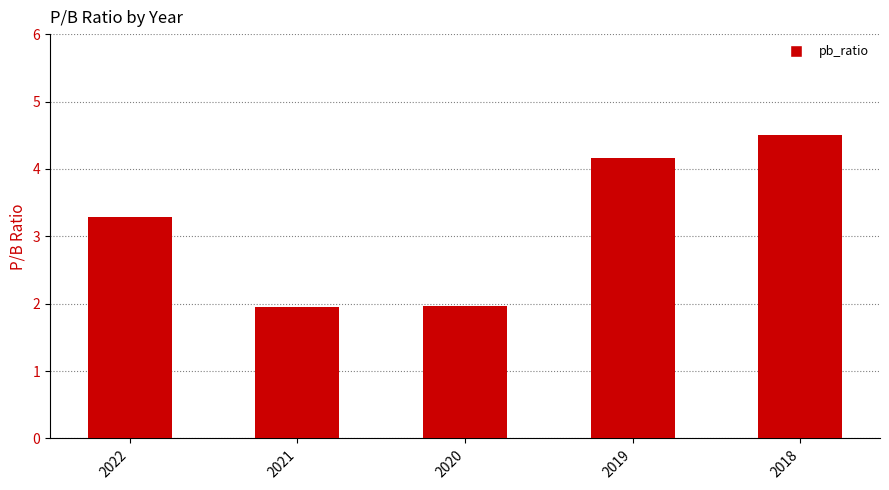

What is the sum of the values at 2020 and 2021?

3.9